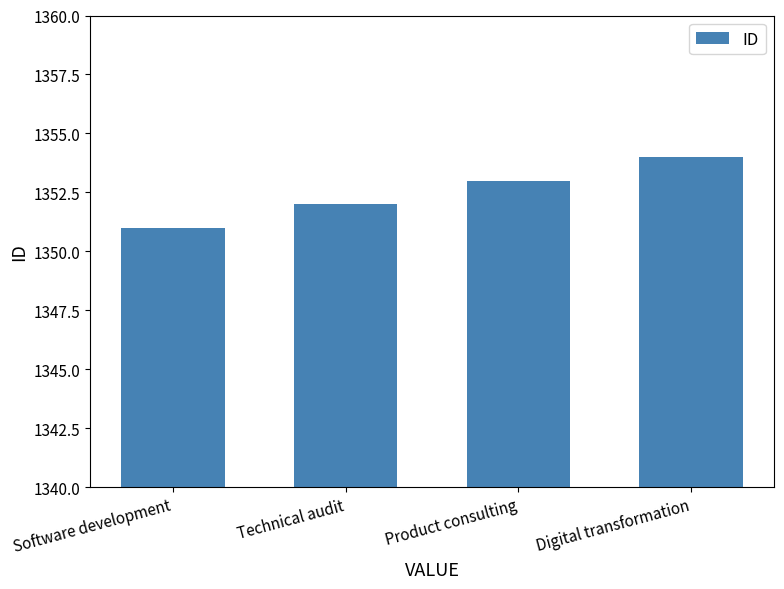

How many series are shown in this chart?

1